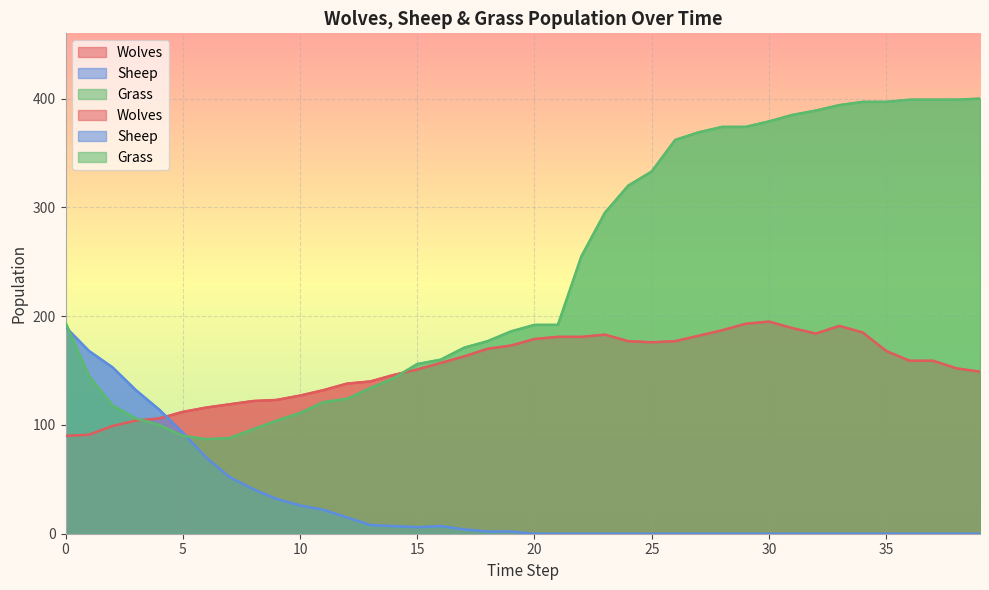

What is the difference between the second highest and second lowest values in the Grass series?

311